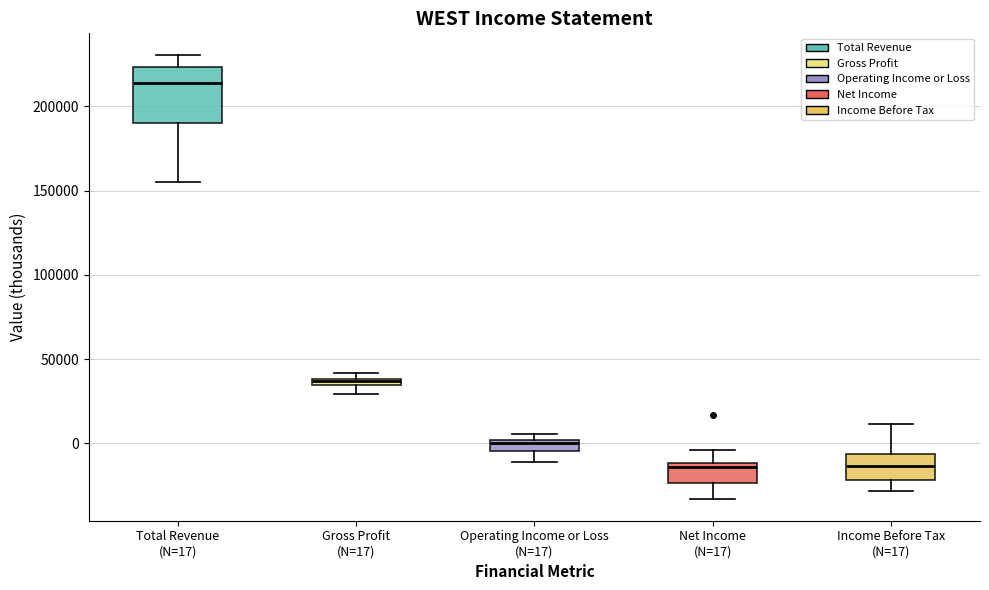

Which box's median line is the highest?

Total Revenue (N=17)